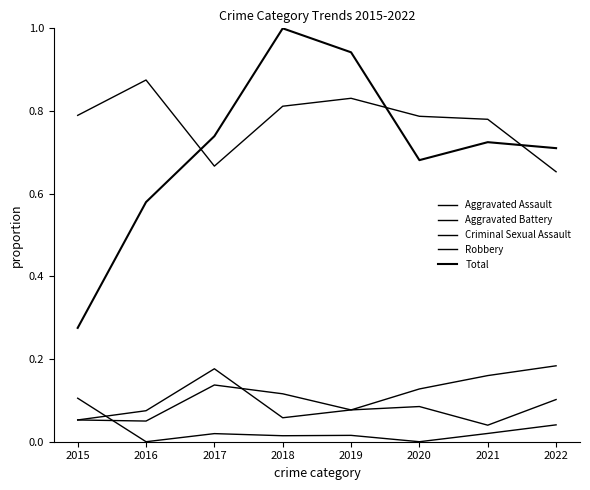

Where is Aggravated Battery nearest to the value 0?

2015